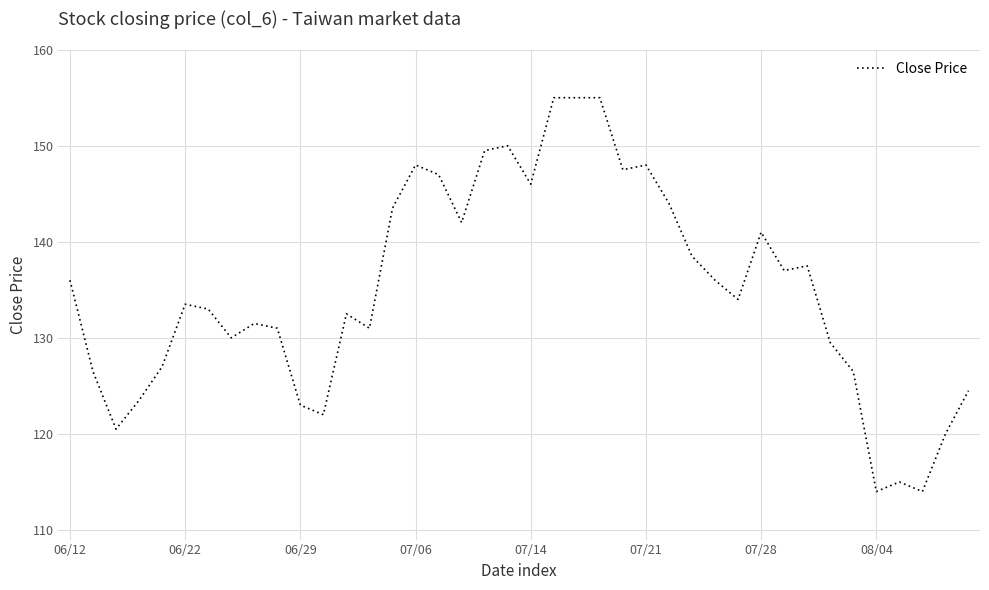

What is the smallest value displayed?

114.0